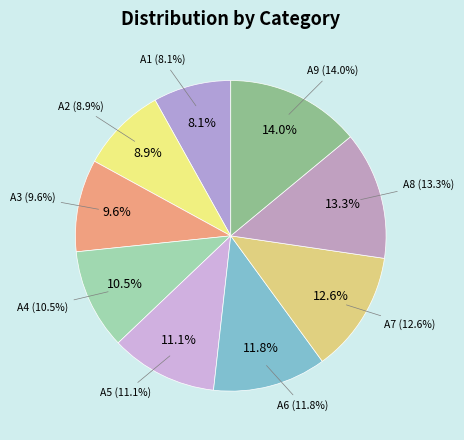

Does A1 account for over 50% of the chart?

No